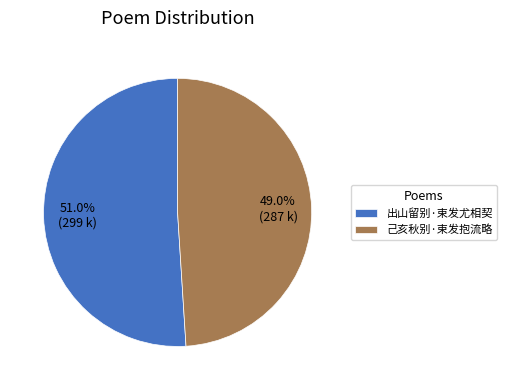

Which category has the smallest portion of the pie?

己亥秋别·束发抱流略